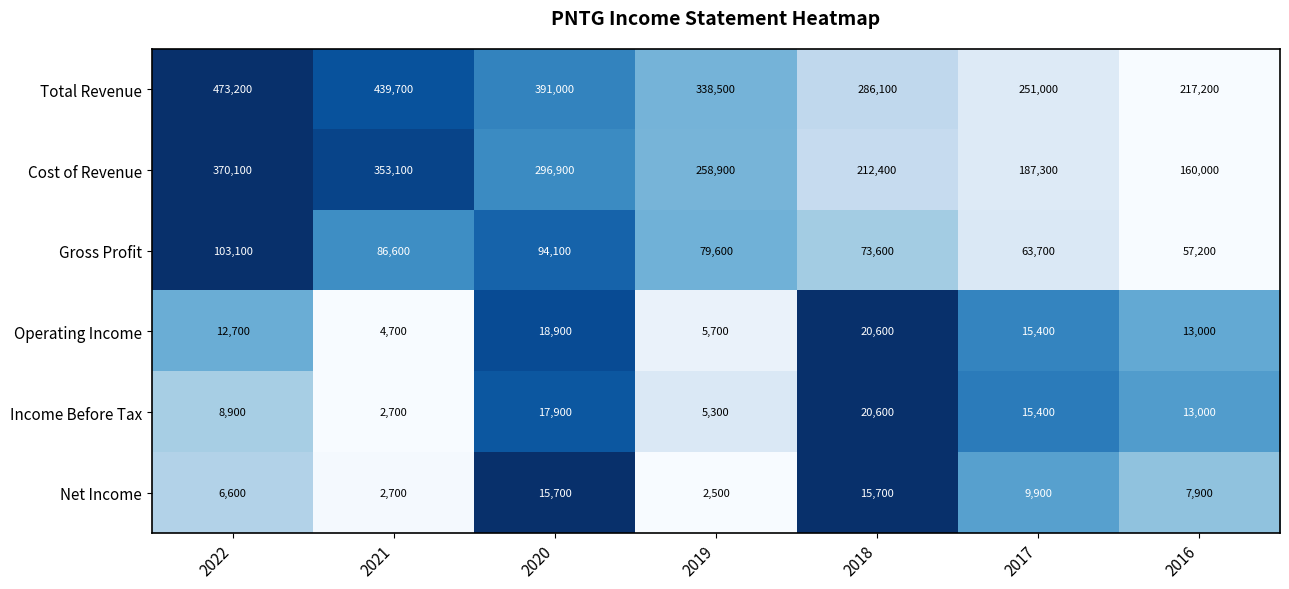

List the labels in order of Cost of Revenue value, largest first.

2022, 2021, 2020, 2019, 2018, 2017, 2016